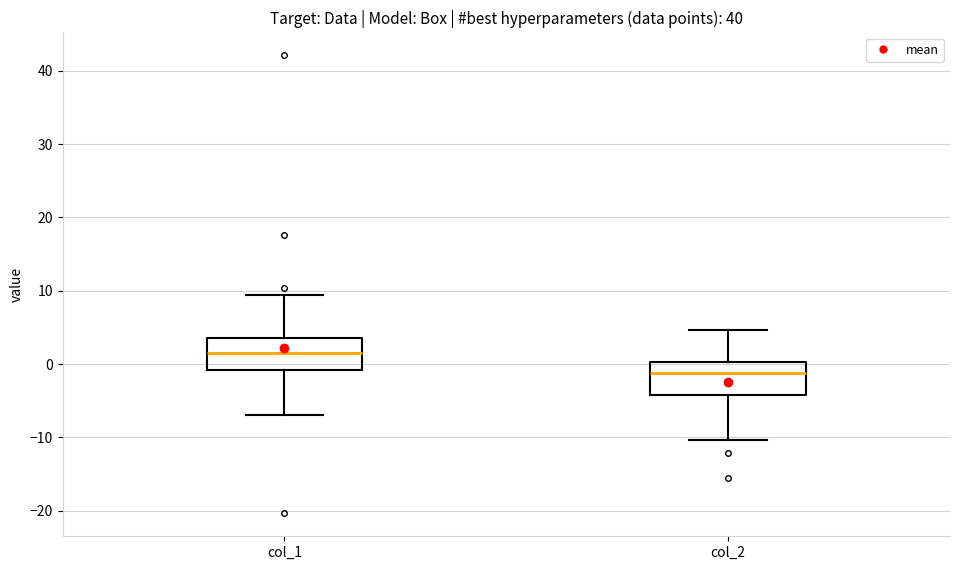

Reading left to right, read every box against the y-axis: the position of its median line, the range the box covers, and the ends of its whiskers. The values are not printed on the chart, so give them approximately, as read against the axis.

col_1: median 2, box -1 to 4, whiskers -7 to 9
col_2: median -1, box -4 to 0, whiskers -10 to 5